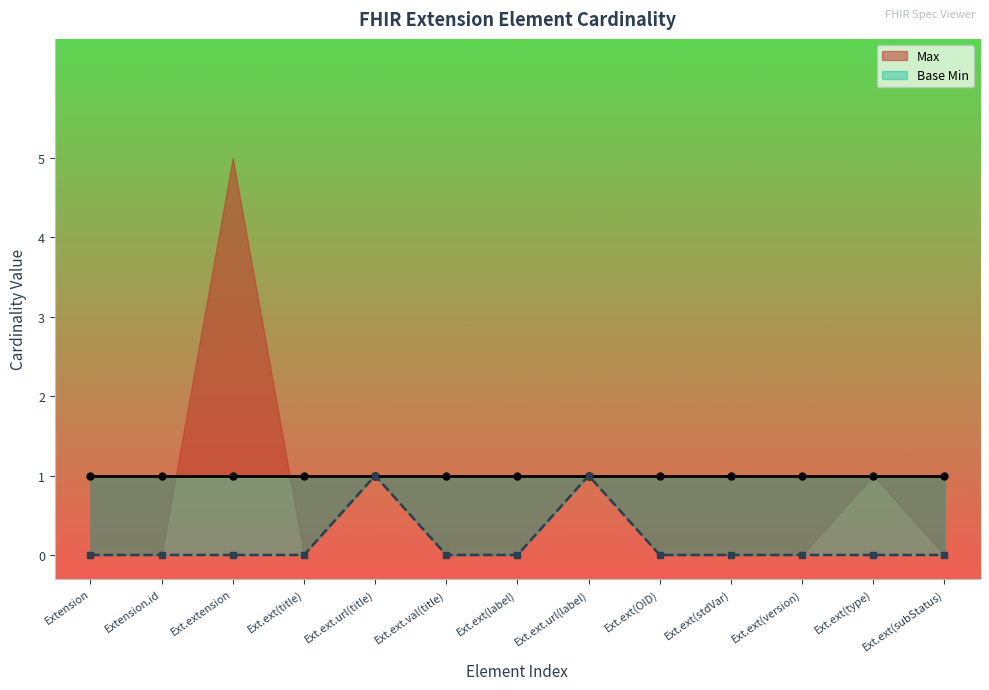

How many distinct data groups are displayed?

2